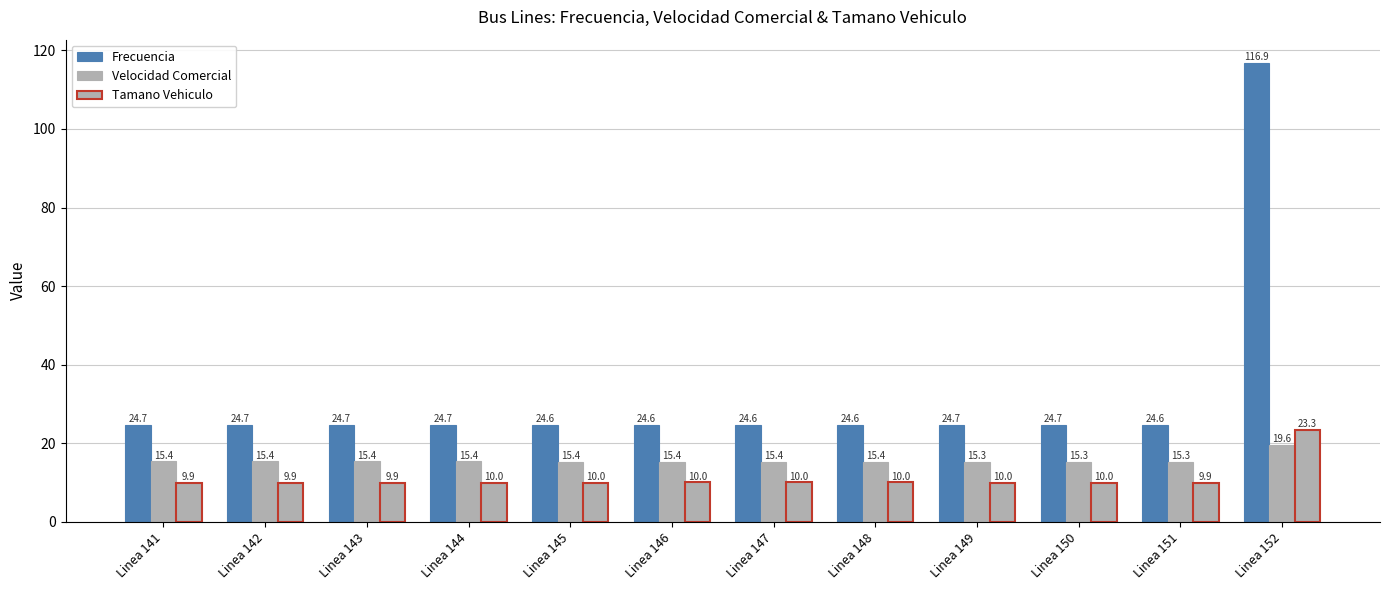

At which label does Frecuencia reach its minimum?

Linea 148